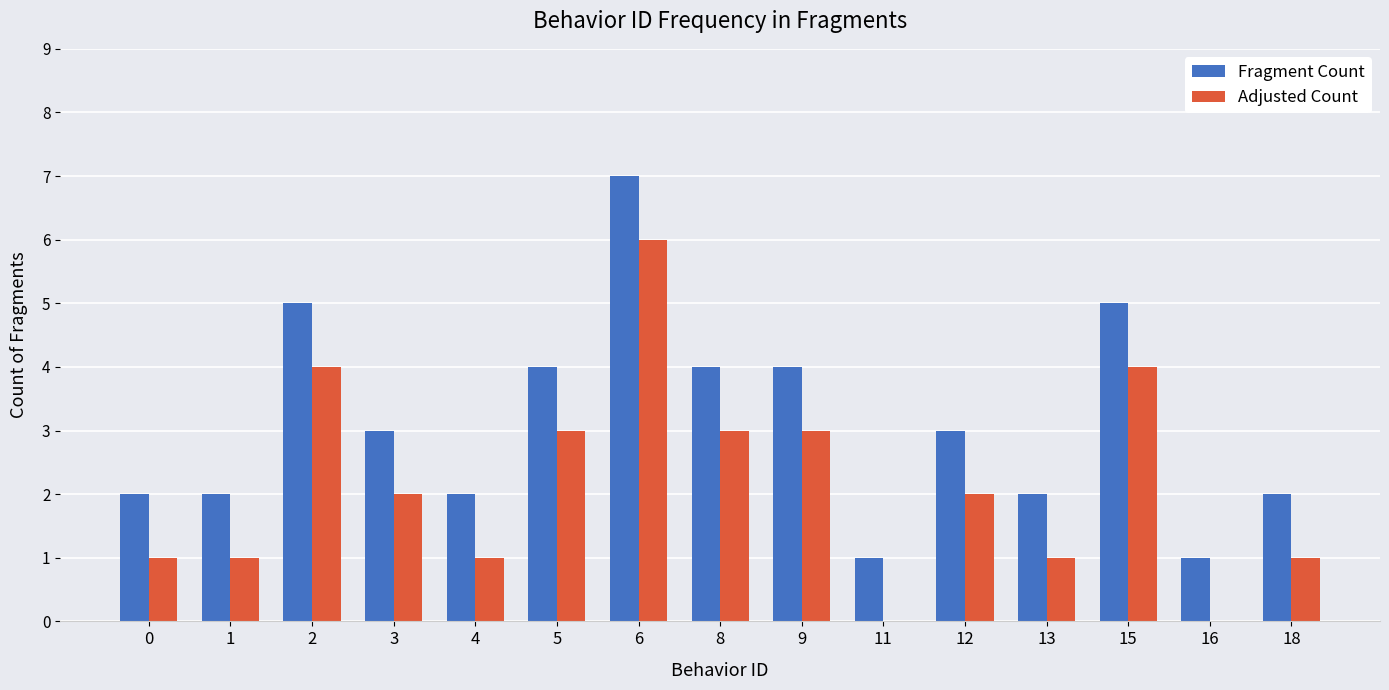

What value does the Fragment Count series have at 18?

2